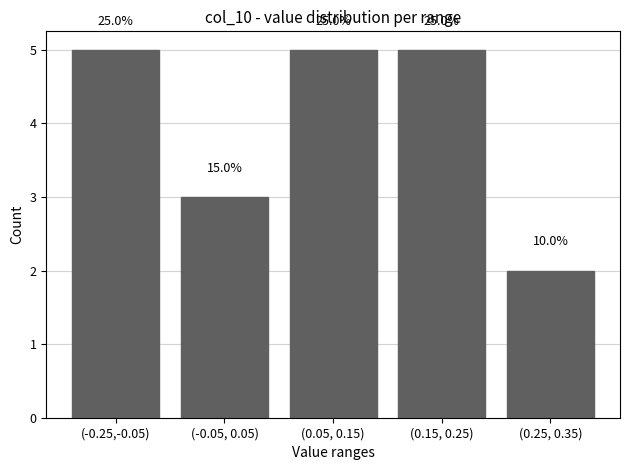

What is the difference between the values at (-0.25,-0.05) and (0.25, 0.35)?

3